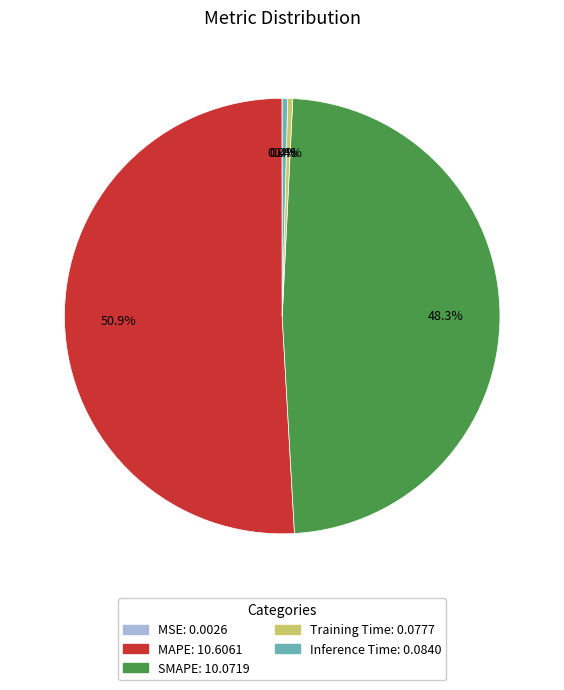

What is the largest slice in the pie chart?

MAPE